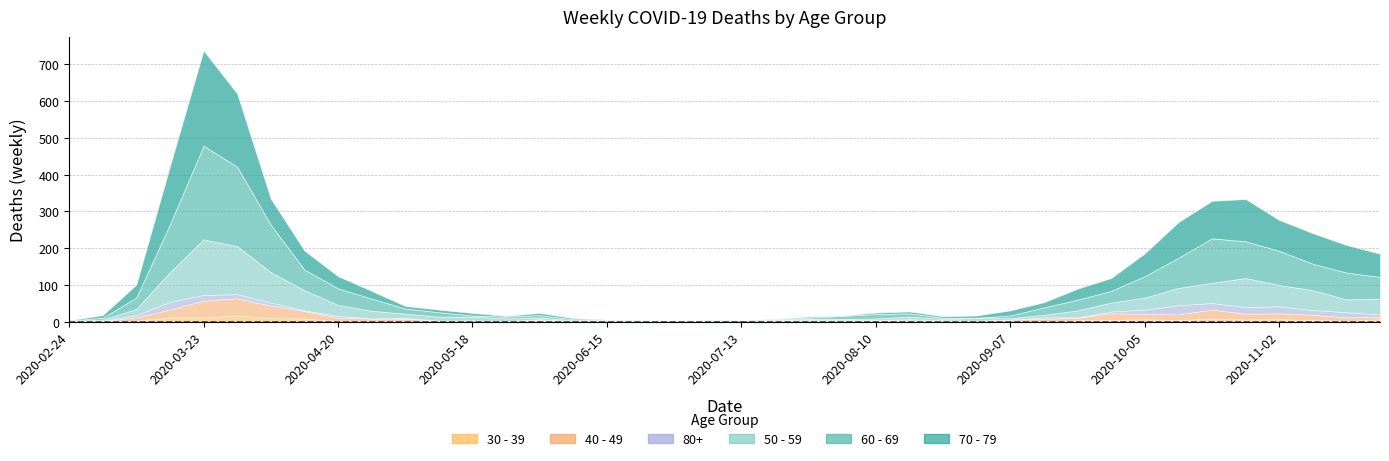

Which series has the largest range (max minus min)?

70 - 79